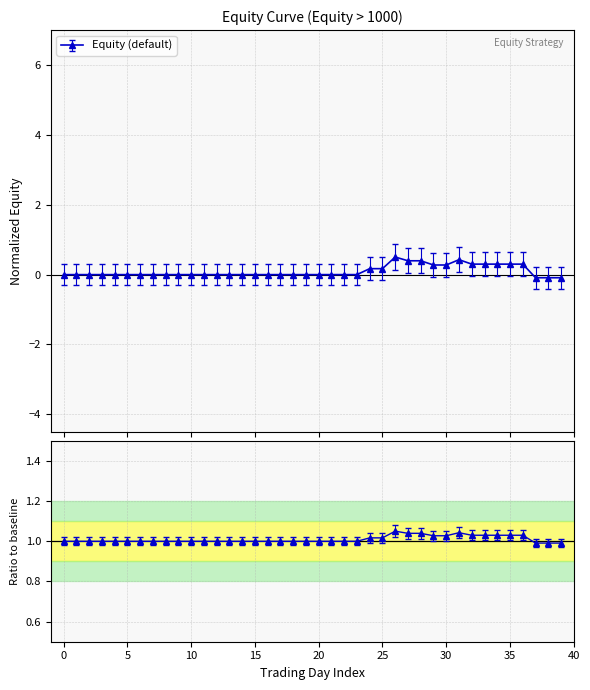

How many distinct data groups are displayed?

1